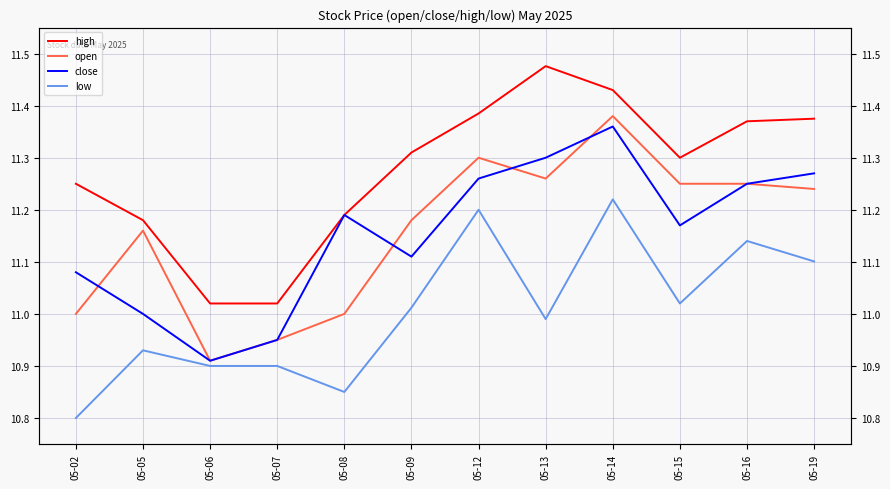

At how many categories does at least one series exceed 11?

12